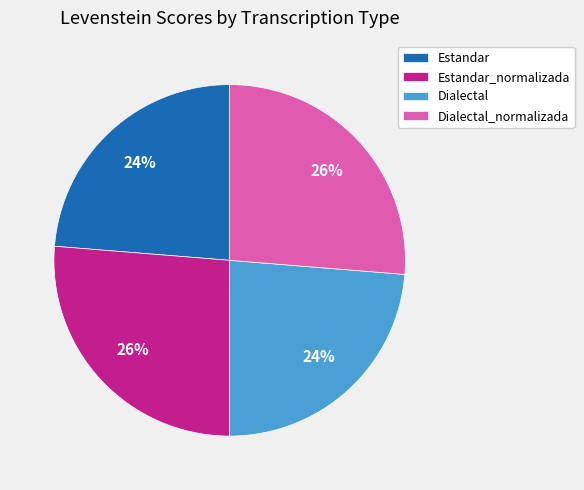

Count the number of slices in the pie.

4